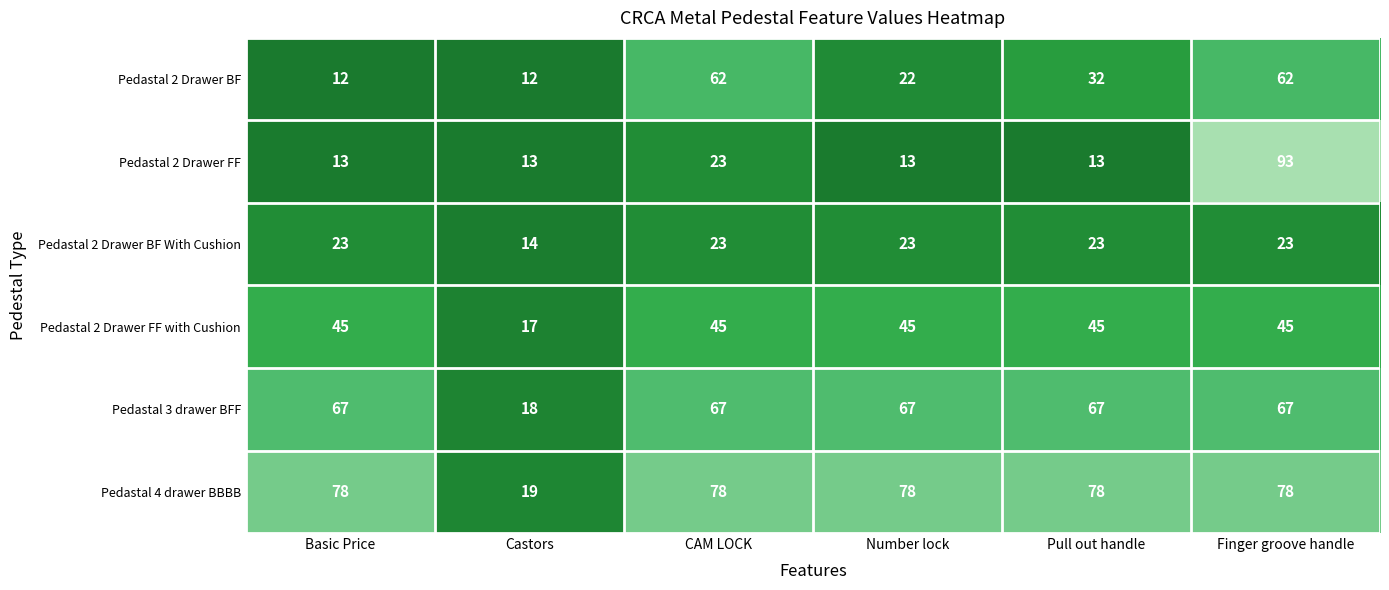

What is the highest value of the Pedastal 4 drawer BBBB series?

78